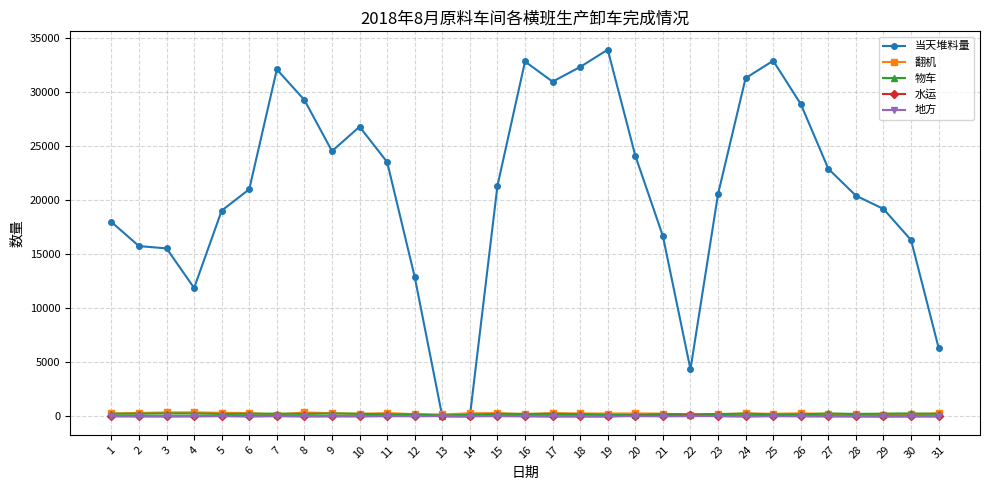

True or false: 物车 and 水运 intersect in this chart.

False